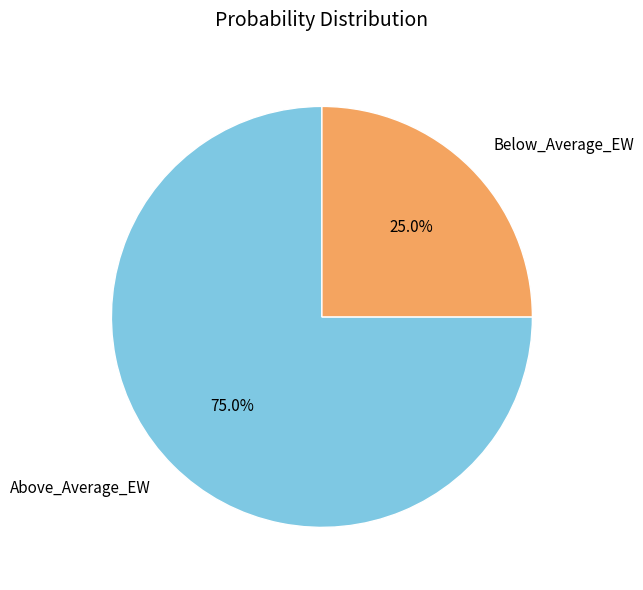

What percentage is NOT represented by Below_Average_EW?

75.0%